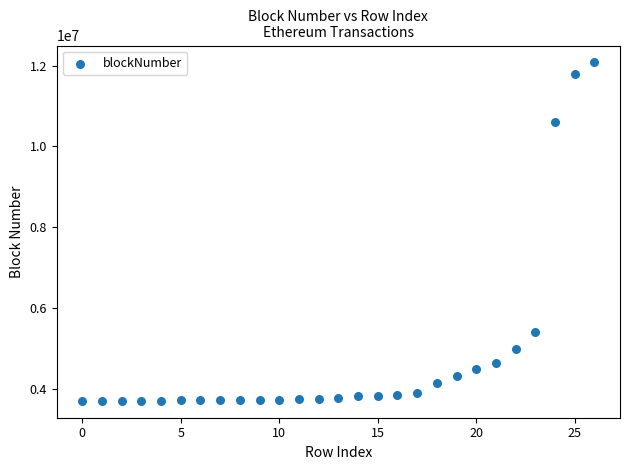

What Y value in the scatter plot is closest to 7894306?

5413316